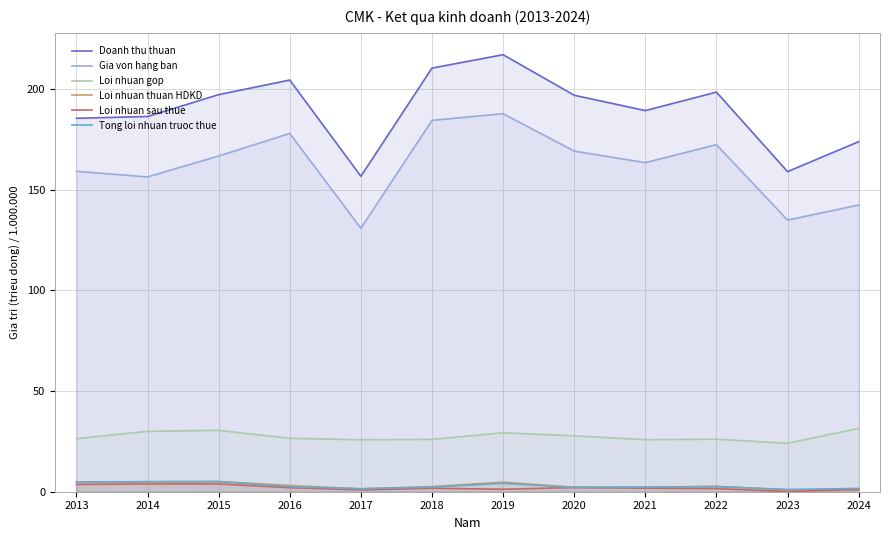

In Loi nhuan gop, how many points are higher than both neighbors (excluding endpoints)?

3